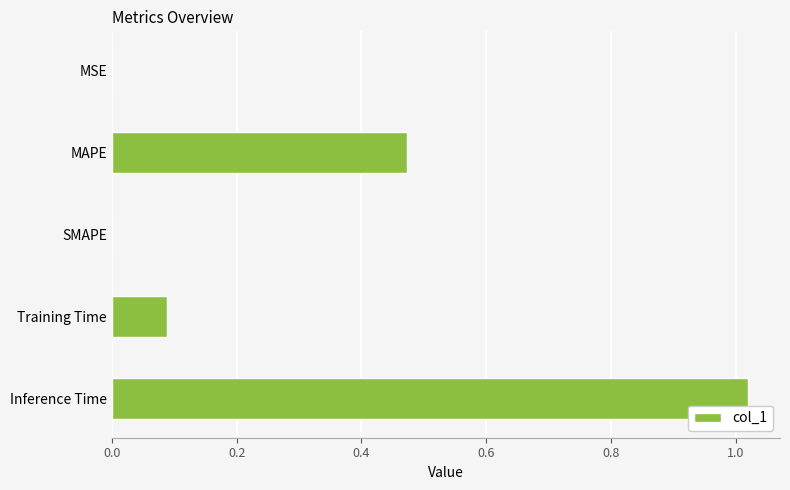

Which category has the highest value across all series?

Inference Time